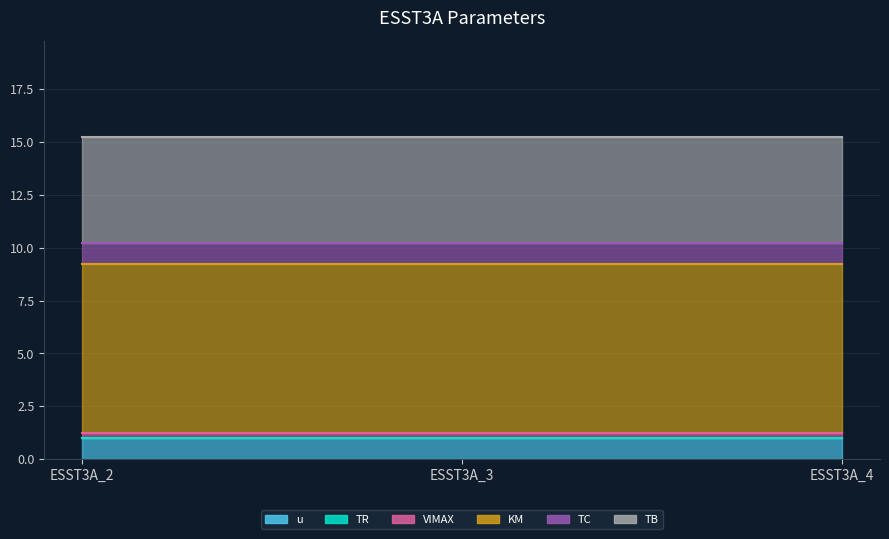

What is the value of the TB point at the 3rd from the left?

5.0